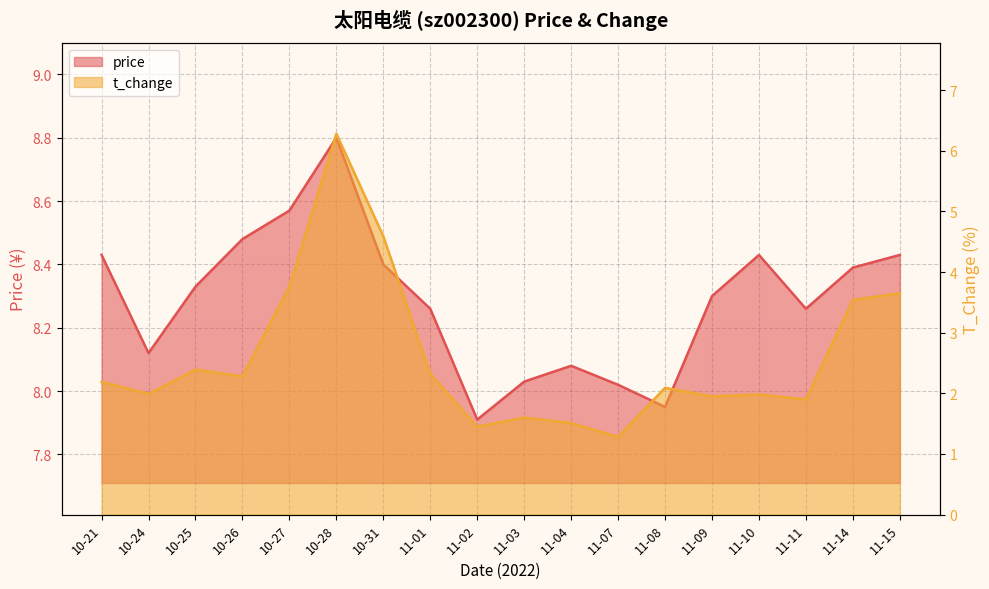

What is the spread (max minus min) of values at 11-04?

6.6